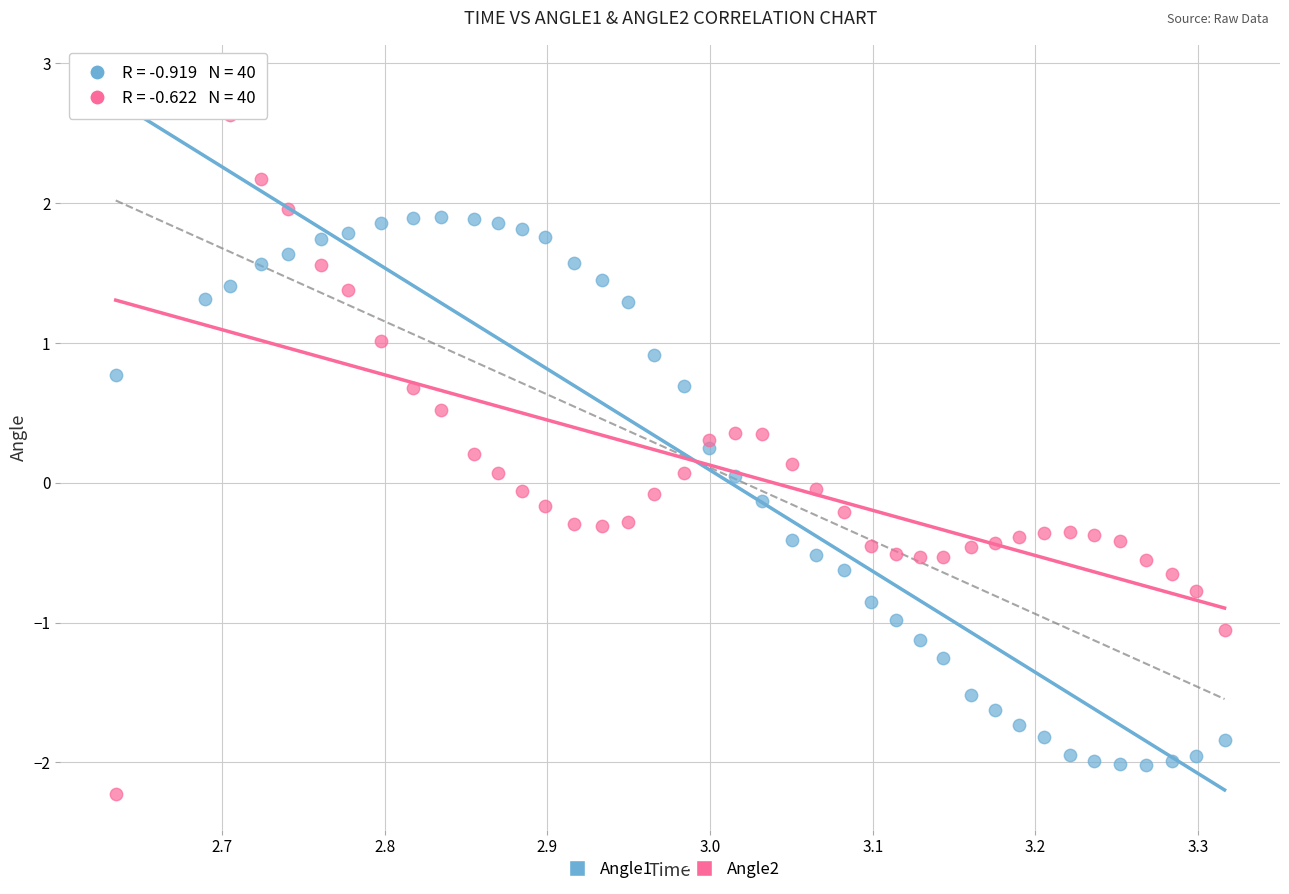

Which series has the widest spread of Y values?

Angle2